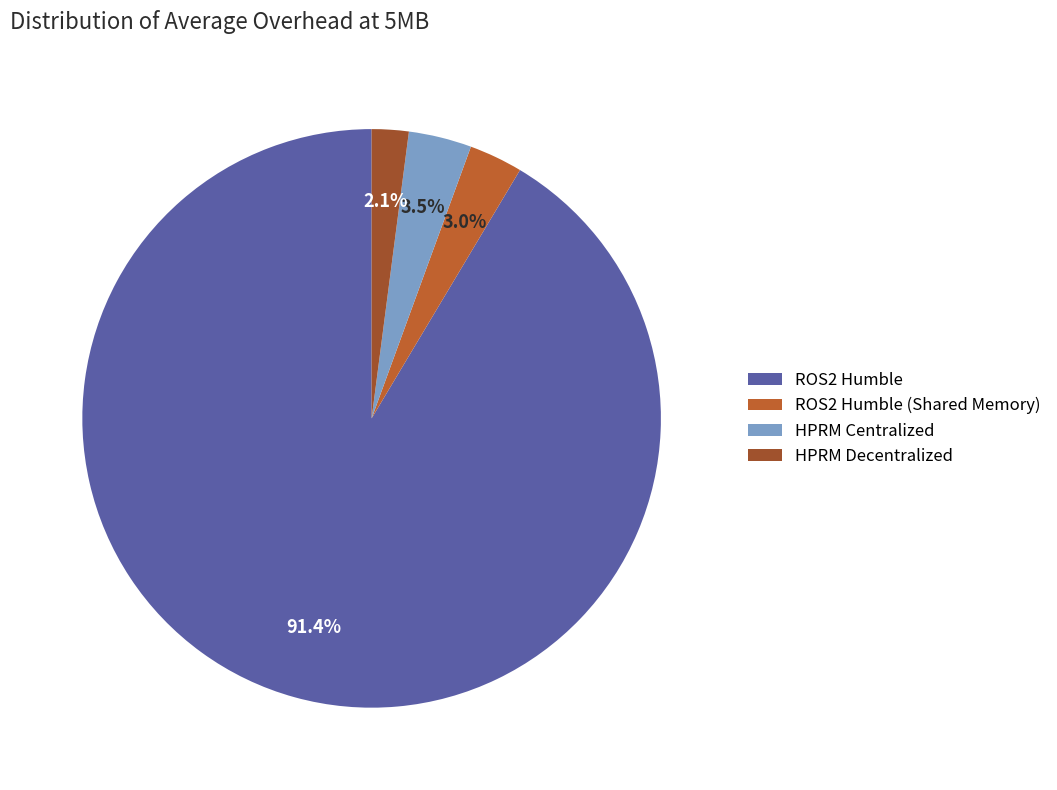

How many slices are in this pie chart?

4